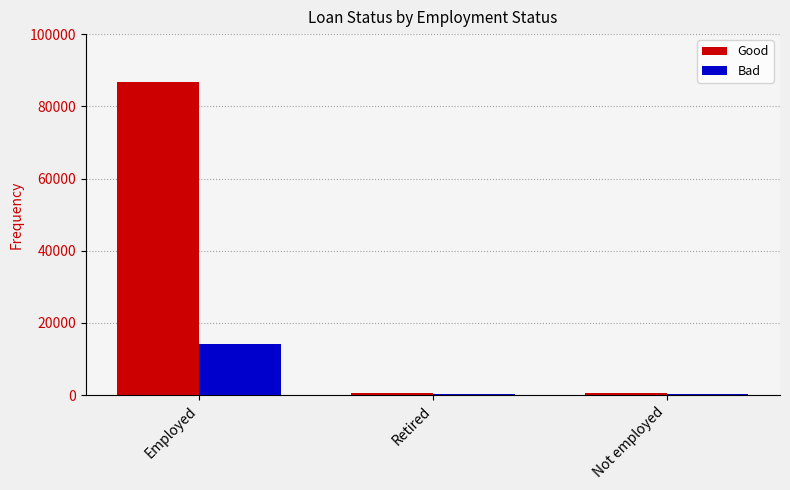

Which series changed the most between Employed and Retired?

Good